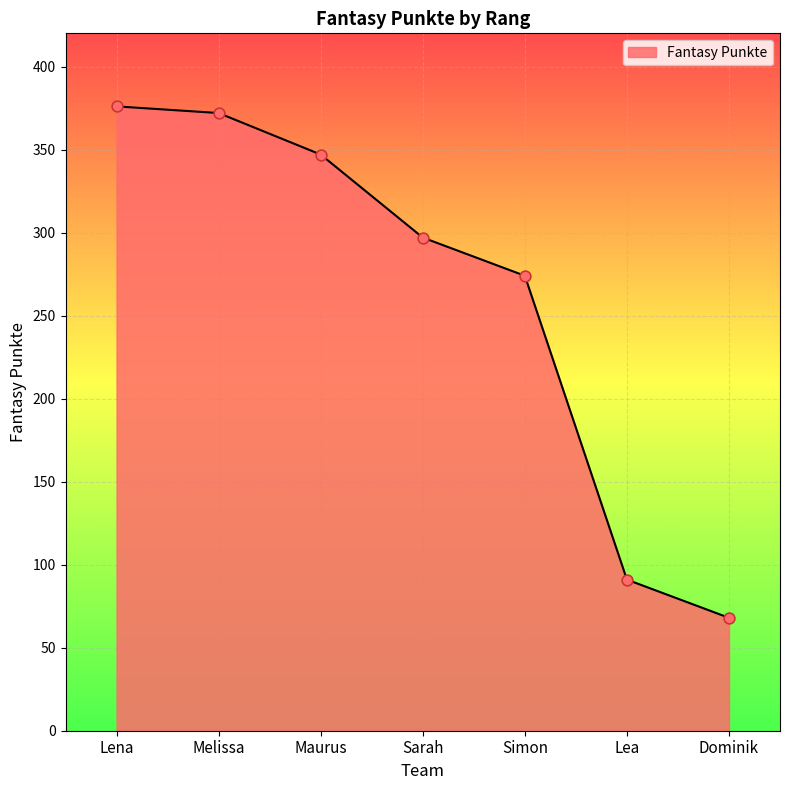

What is the ratio of the value at Maurus to the value at Lena?

0.9